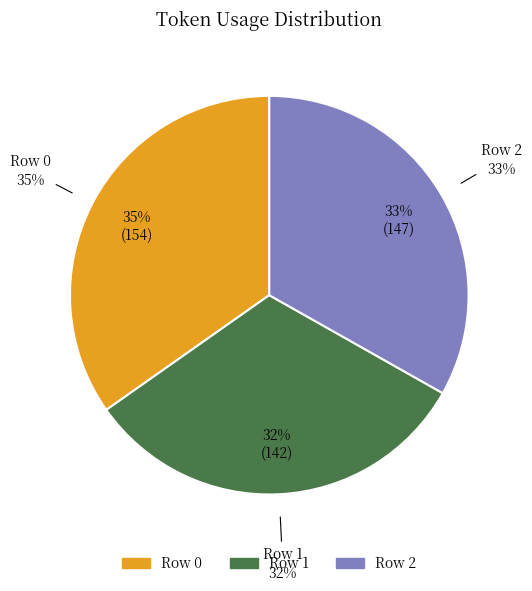

Rank the categories by value from lowest to highest.

Row 1, Row 2, Row 0